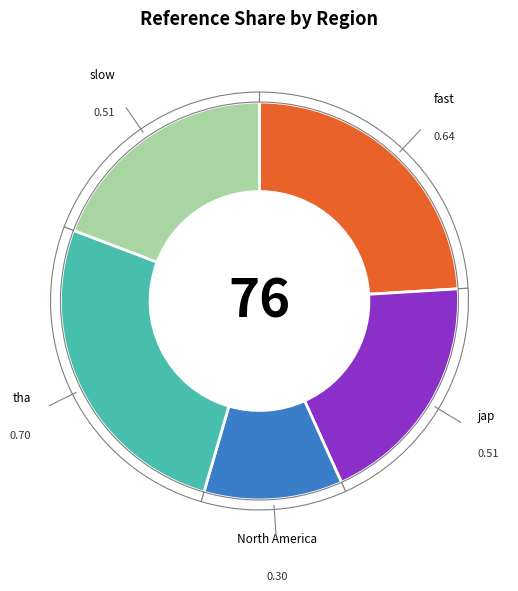

How many segments does this pie chart have?

5